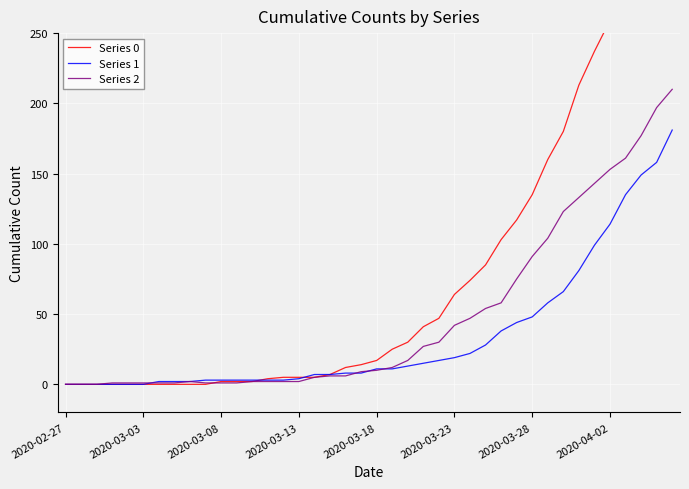

List the series in order of their peak value, lowest first.

Series 1, Series 2, Series 0